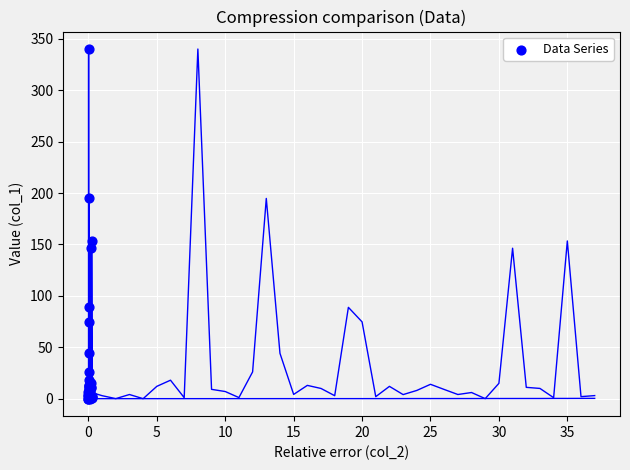

What Y value in the scatter plot is closest to 170?

153.4